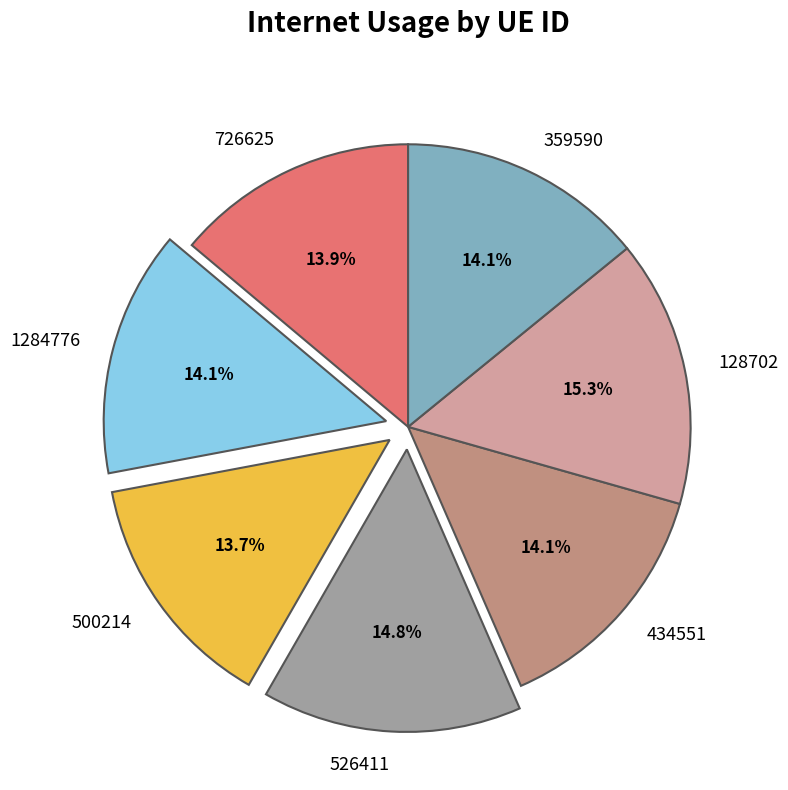

What is the total percentage of 526411 and 128702?

30.1%